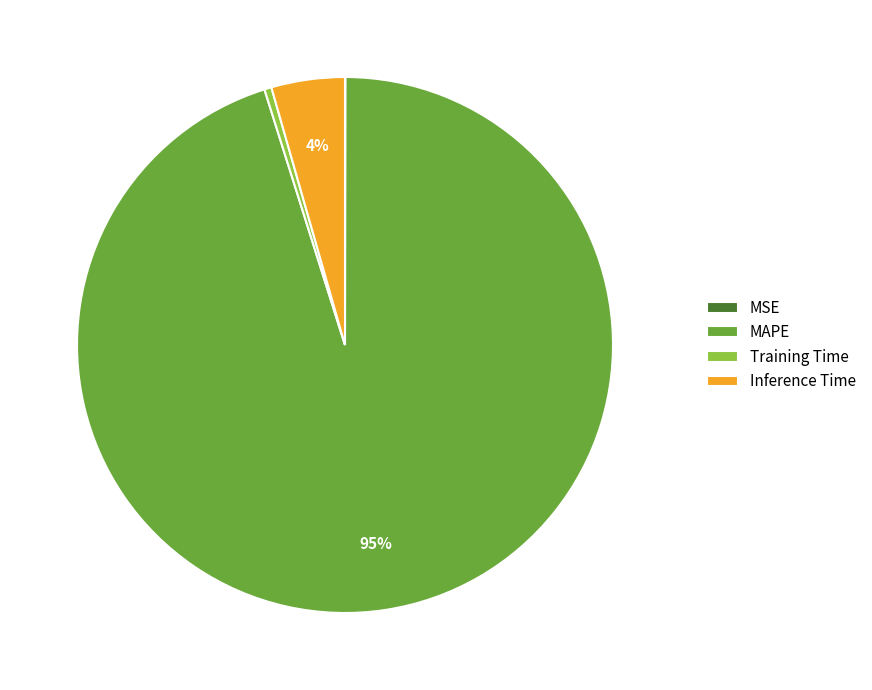

To the nearest percent, what portion does Inference Time represent?

4%